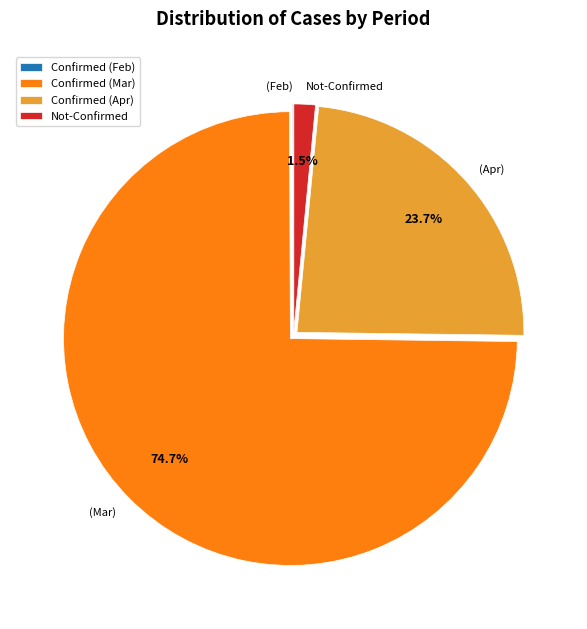

Is Confirmed (Mar) the majority of the pie?

Yes